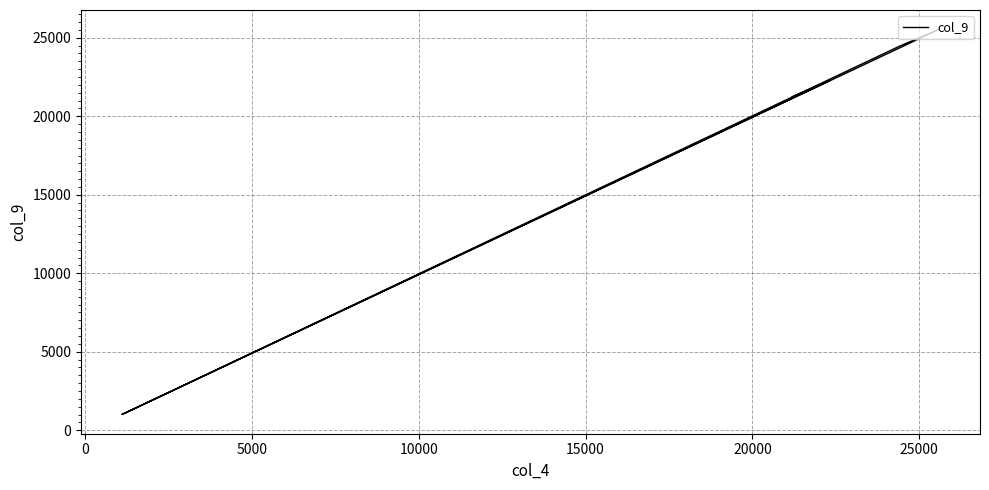

What is the smallest value displayed?

1003.5